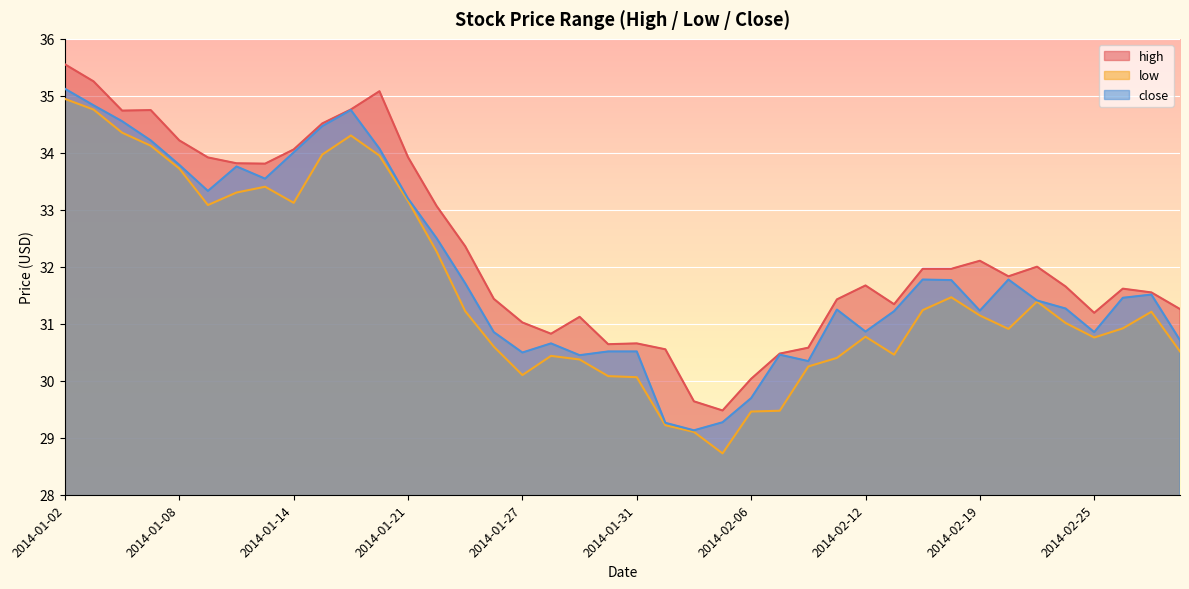

Rank the series by their maximum value, from lowest to highest.

low, close, high